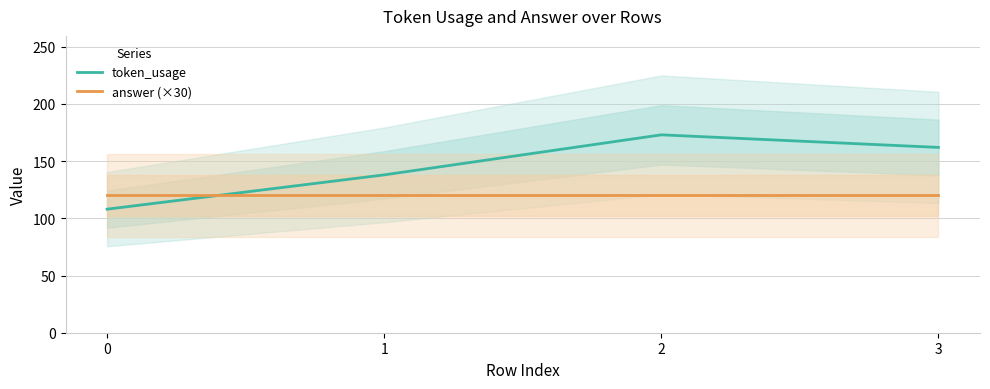

At which label is token_usage closest to 140?

1